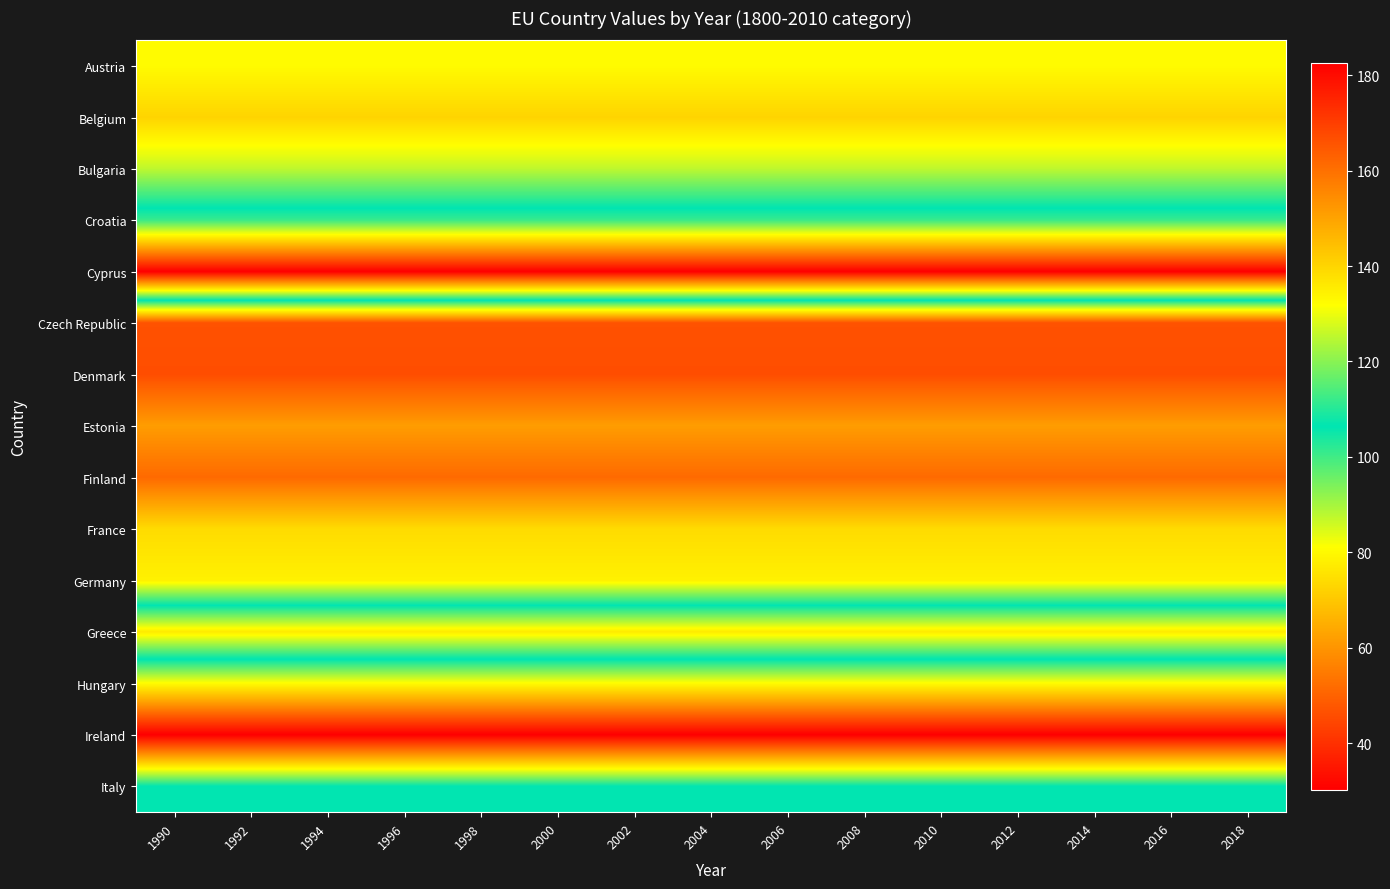

Reading left to right, list all the values displayed in this chart.

Austria: 1990=80.4	1992=80.4	1994=80.4	1996=80.4	1998=80.4	2000=80.4	2002=80.4	2004=80.4	2006=80.4	2008=80.4	2010=80.4	2012=80.4	2014=80.4	2016=80.4	2018=80.4
Belgium: 1990=72.6	1992=72.6	1994=72.6	1996=72.6	1998=72.6	2000=72.6	2002=72.6	2004=72.6	2006=72.6	2008=72.6	2010=72.6	2012=72.6	2014=72.6	2016=72.6	2018=72.6
Bulgaria: 1990=87.5	1992=87.5	1994=87.5	1996=87.5	1998=87.5	2000=87.5	2002=87.5	2004=87.5	2006=87.5	2008=87.5	2010=87.5	2012=87.5	2014=87.5	2016=87.5	2018=87.5
Croatia: 1990=112.0	1992=112.0	1994=112.0	1996=112.0	1998=112.0	2000=112.0	2002=112.0	2004=112.0	2006=112.0	2008=112.0	2010=112.0	2012=112.0	2014=112.0	2016=112.0	2018=112.0
Cyprus: 1990=182.6	1992=182.6	1994=182.6	1996=182.6	1998=182.6	2000=182.6	2002=182.6	2004=182.6	2006=182.6	2008=182.6	2010=182.6	2012=182.6	2014=182.6	2016=182.6	2018=182.6
Czech Republic: 1990=46.7	1992=46.7	1994=46.7	1996=46.7	1998=46.7	2000=46.7	2002=46.7	2004=46.7	2006=46.7	2008=46.7	2010=46.7	2012=46.7	2014=46.7	2016=46.7	2018=46.7
Denmark: 1990=45.9	1992=45.9	1994=45.9	1996=45.9	1998=45.9	2000=45.9	2002=45.9	2004=45.9	2006=45.9	2008=45.9	2010=45.9	2012=45.9	2014=45.9	2016=45.9	2018=45.9
Estonia: 1990=61.6	1992=61.6	1994=61.6	1996=61.6	1998=61.6	2000=61.6	2002=61.6	2004=61.6	2006=61.6	2008=61.6	2010=61.6	2012=61.6	2014=61.6	2016=61.6	2018=61.6
Finland: 1990=51.5	1992=51.5	1994=51.5	1996=51.5	1998=51.5	2000=51.5	2002=51.5	2004=51.5	2006=51.5	2008=51.5	2010=51.5	2012=51.5	2014=51.5	2016=51.5	2018=51.5
France: 1990=74.0	1992=74.0	1994=74.0	1996=74.0	1998=74.0	2000=74.0	2002=74.0	2004=74.0	2006=74.0	2008=74.0	2010=74.0	2012=74.0	2014=74.0	2016=74.0	2018=74.0
Germany: 1990=78.4	1992=78.4	1994=78.4	1996=78.4	1998=78.4	2000=78.4	2002=78.4	2004=78.4	2006=78.4	2008=78.4	2010=78.4	2012=78.4	2014=78.4	2016=78.4	2018=78.4
Greece: 1990=135.6	1992=135.6	1994=135.6	1996=135.6	1998=135.6	2000=135.6	2002=135.6	2004=135.6	2006=135.6	2008=135.6	2010=135.6	2012=135.6	2014=135.6	2016=135.6	2018=135.6
Hungary: 1990=80.7	1992=80.7	1994=80.7	1996=80.7	1998=80.7	2000=80.7	2002=80.7	2004=80.7	2006=80.7	2008=80.7	2010=80.7	2012=80.7	2014=80.7	2016=80.7	2018=80.7
Ireland: 1990=30.3	1992=30.3	1994=30.3	1996=30.3	1998=30.3	2000=30.3	2002=30.3	2004=30.3	2006=30.3	2008=30.3	2010=30.3	2012=30.3	2014=30.3	2016=30.3	2018=30.3
Italy: 1990=106.2	1992=106.2	1994=106.2	1996=106.2	1998=106.2	2000=106.2	2002=106.2	2004=106.2	2006=106.2	2008=106.2	2010=106.2	2012=106.2	2014=106.2	2016=106.2	2018=106.2